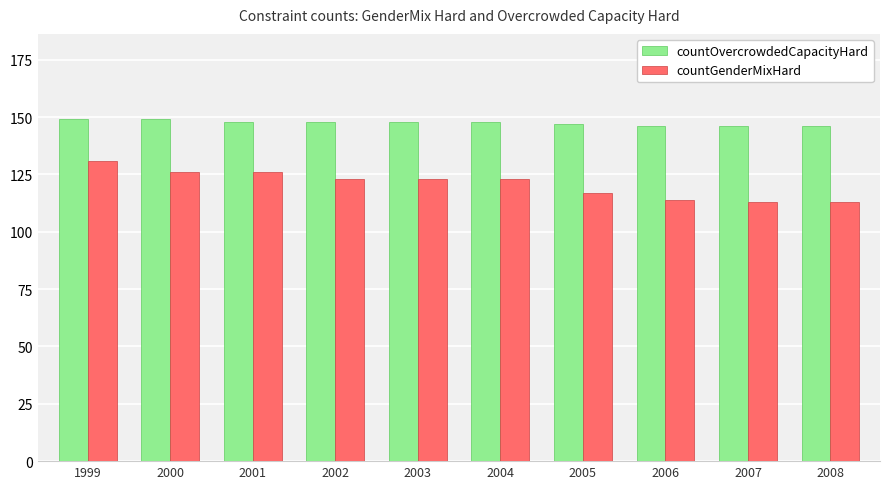

Which series has the widest spread of values?

countGenderMixHard